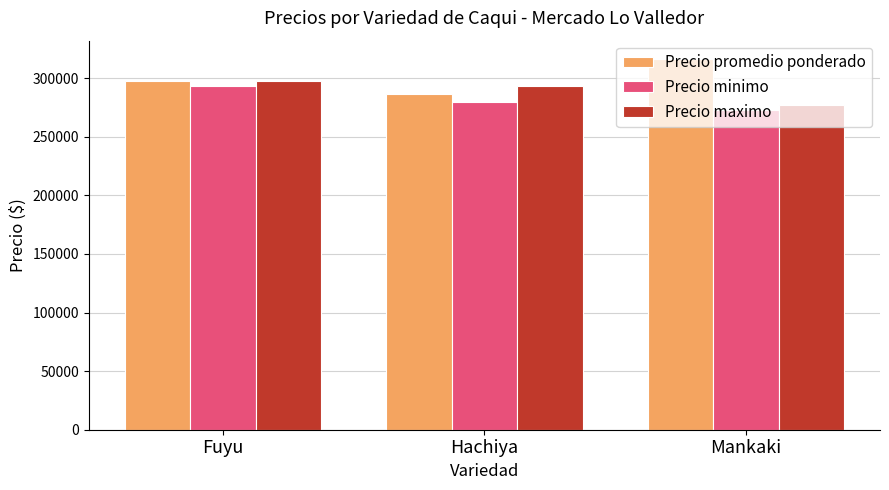

Reading left to right, what are all the values shown in this chart?

Precio promedio ponderado: Fuyu=297307	Hachiya=286666	Mankaki=316166
Precio minimo: Fuyu=293076	Hachiya=280000	Mankaki=273055
Precio maximo: Fuyu=297692	Hachiya=293333	Mankaki=276944